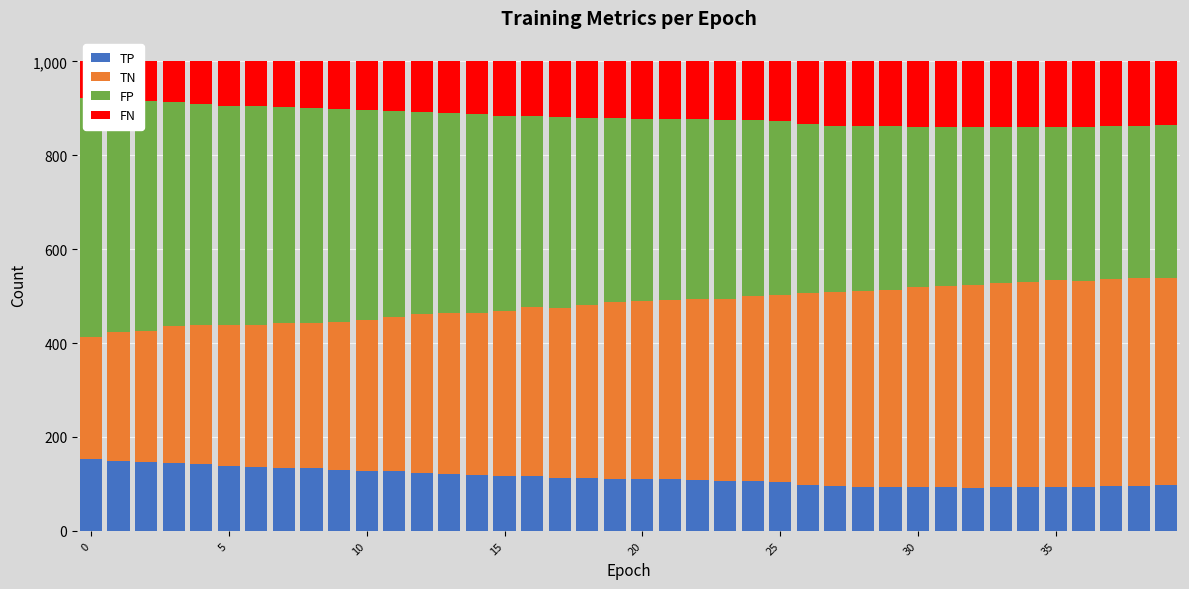

What is the difference between the maximum and minimum values in the TP series?

61